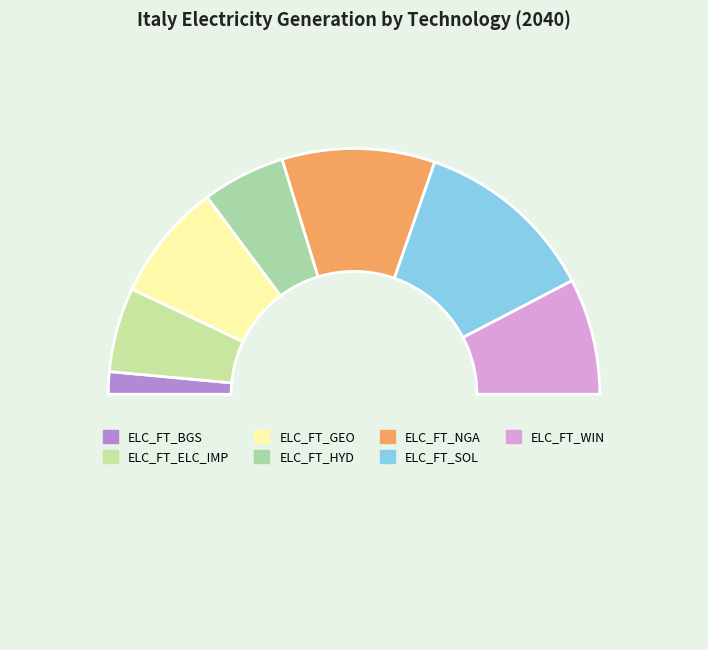

Rank the categories by value from lowest to highest.

ELC_FT_BGS, ELC_FT_HYD, ELC_FT_ELC_IMP, ELC_FT_WIN, ELC_FT_GEO, ELC_FT_NGA, ELC_FT_SOL